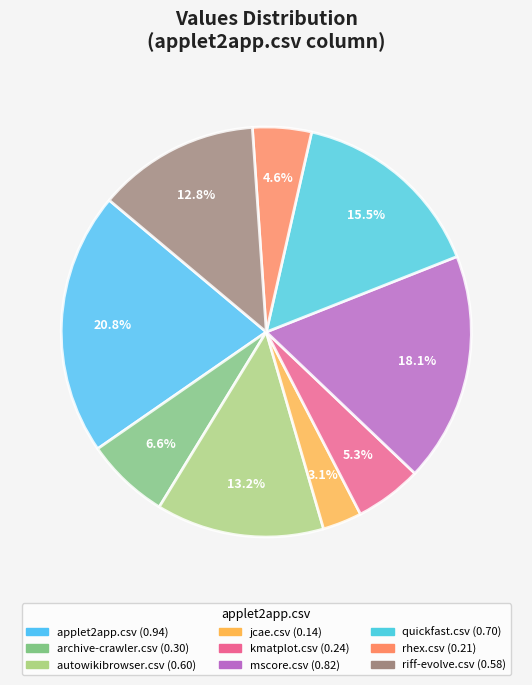

What portion of the pie excludes mscore.csv?

81.9%